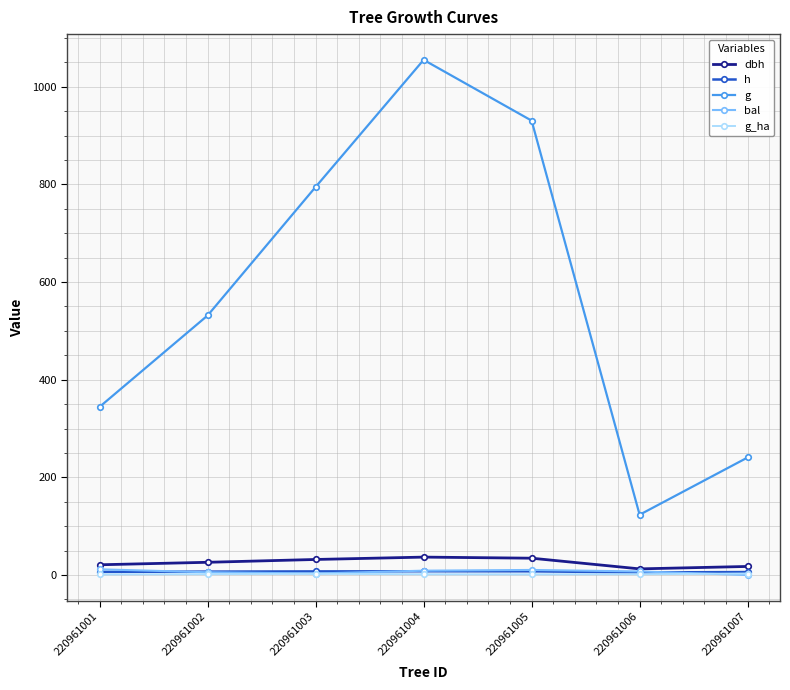

How many interior local valleys does the g series have?

1